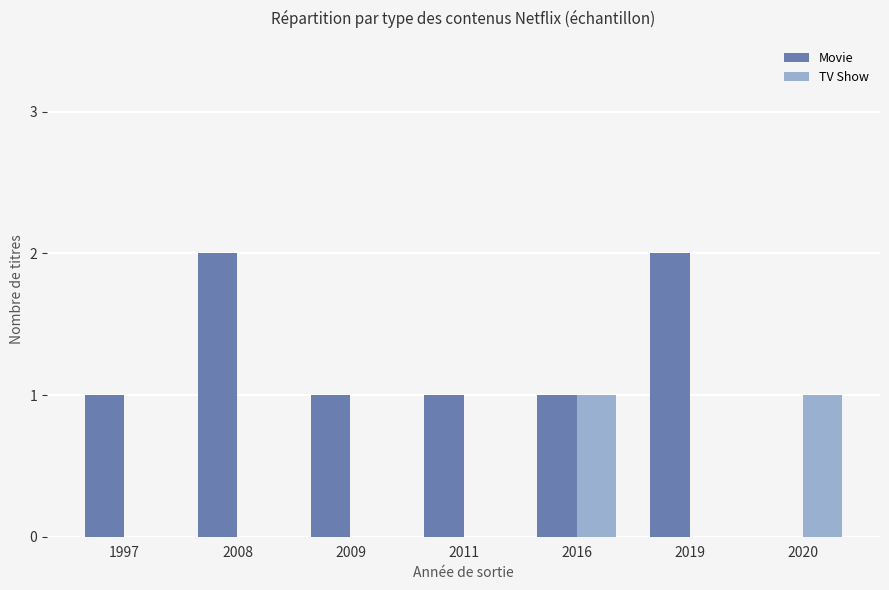

What are all the series names shown in the legend?

Movie, TV Show